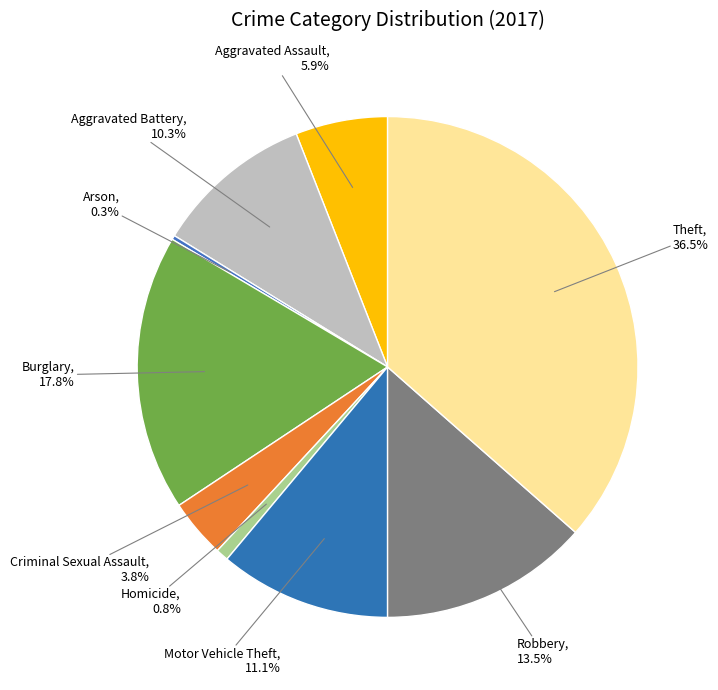

What is the largest slice in the pie chart?

Theft